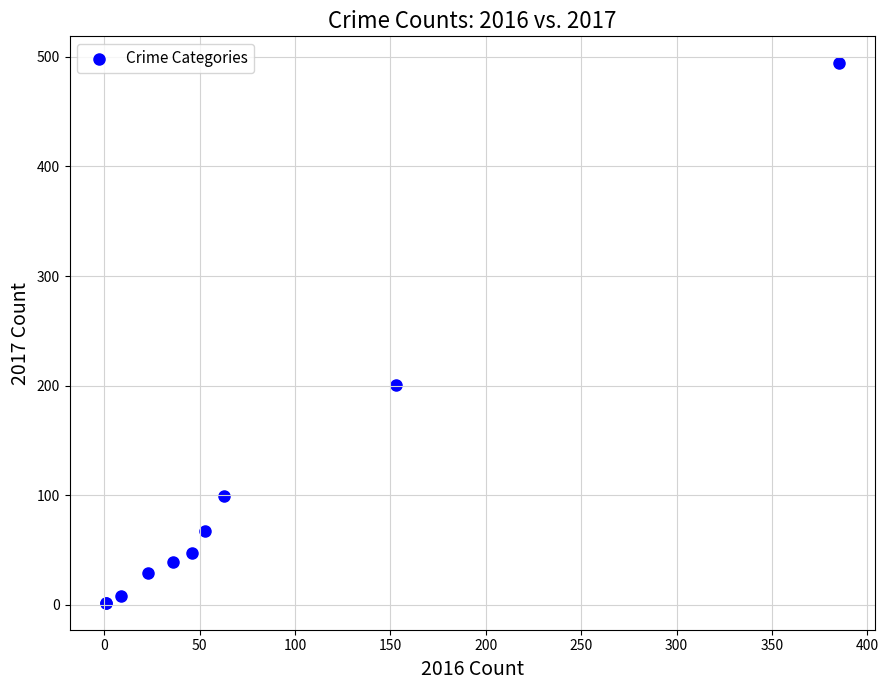

What Y value in the scatter plot is closest to 248?

201